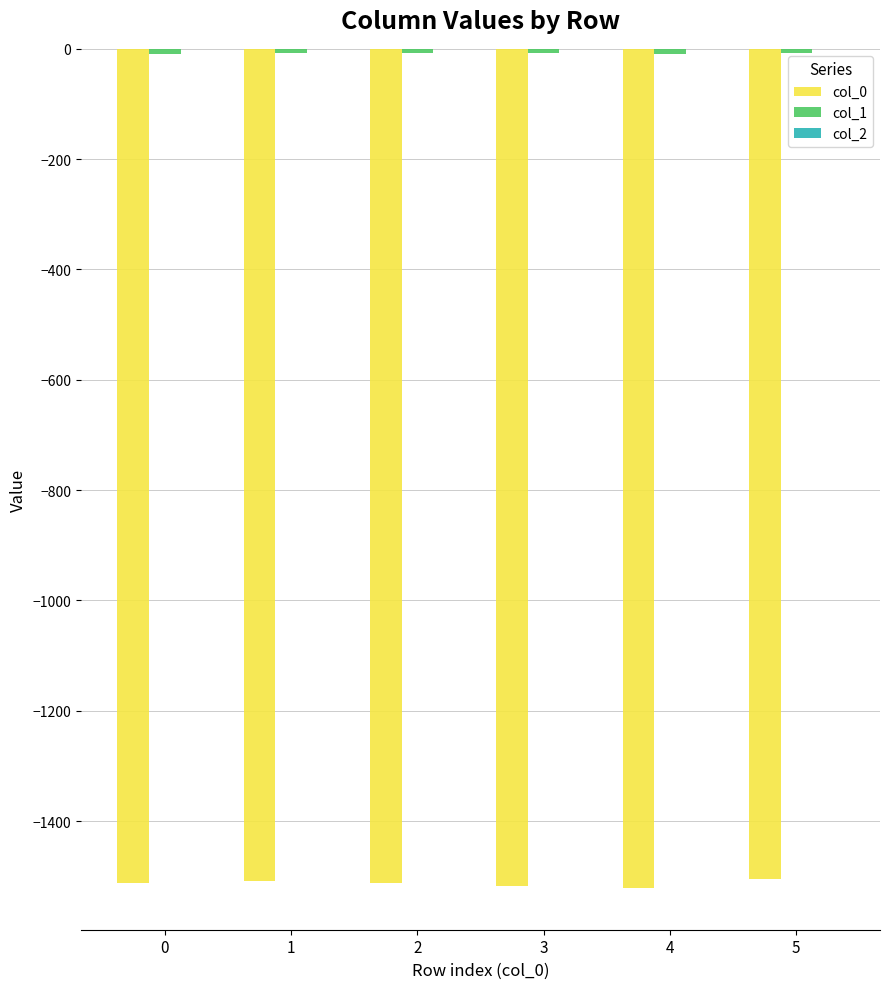

The value of col_0 at 5 is -1505.5. True or false?

True